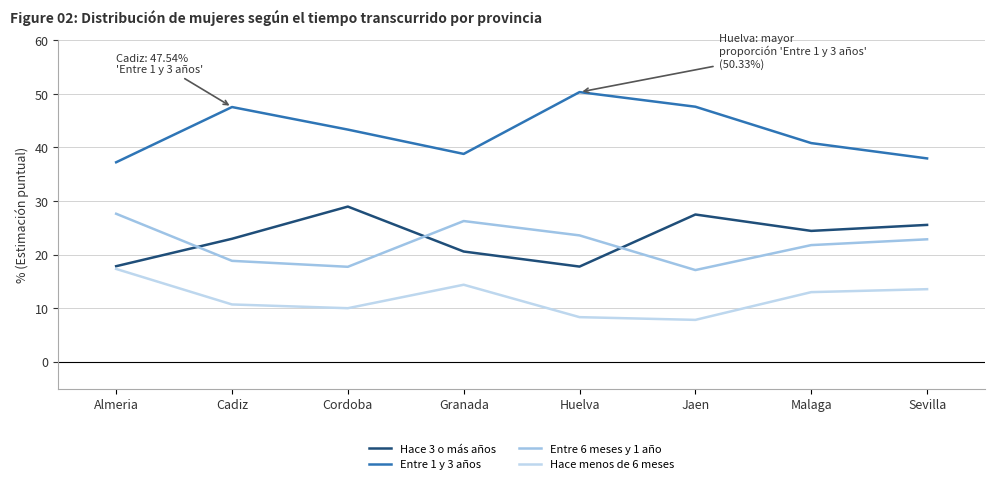

True or false: Entre 1 y 3 años and Hace 3 o más años cross at least once.

False